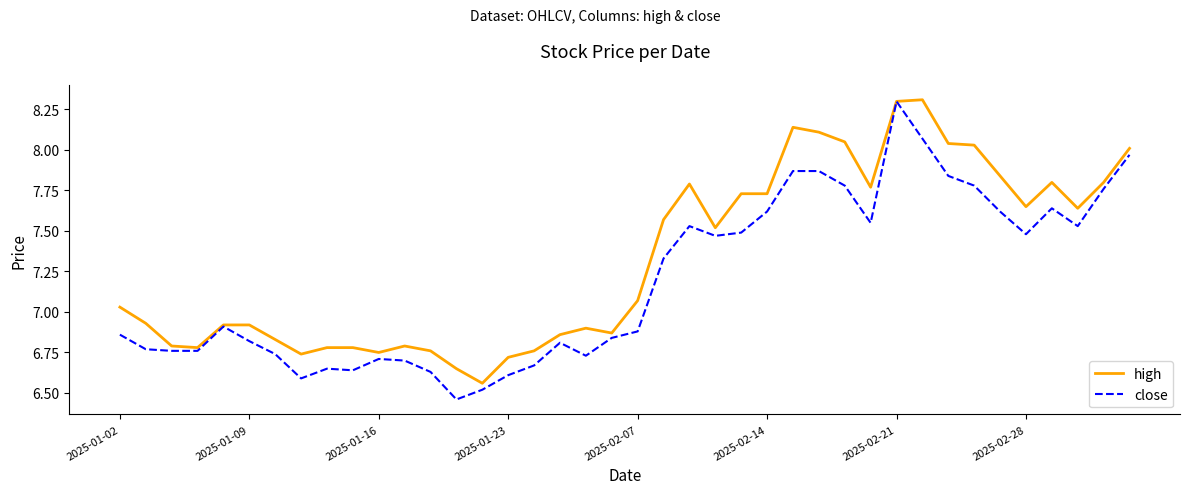

Which series has the largest total across all categories?

high